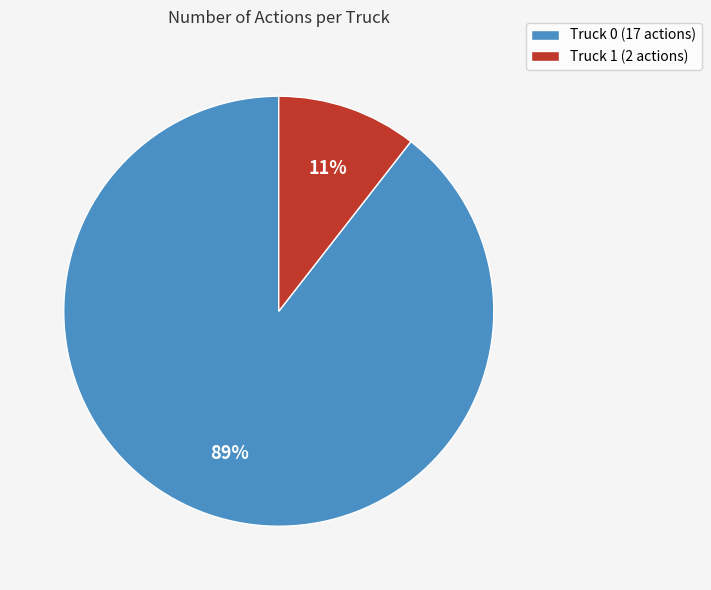

To the nearest percent, what percentage of the pie is Truck 0?

89%